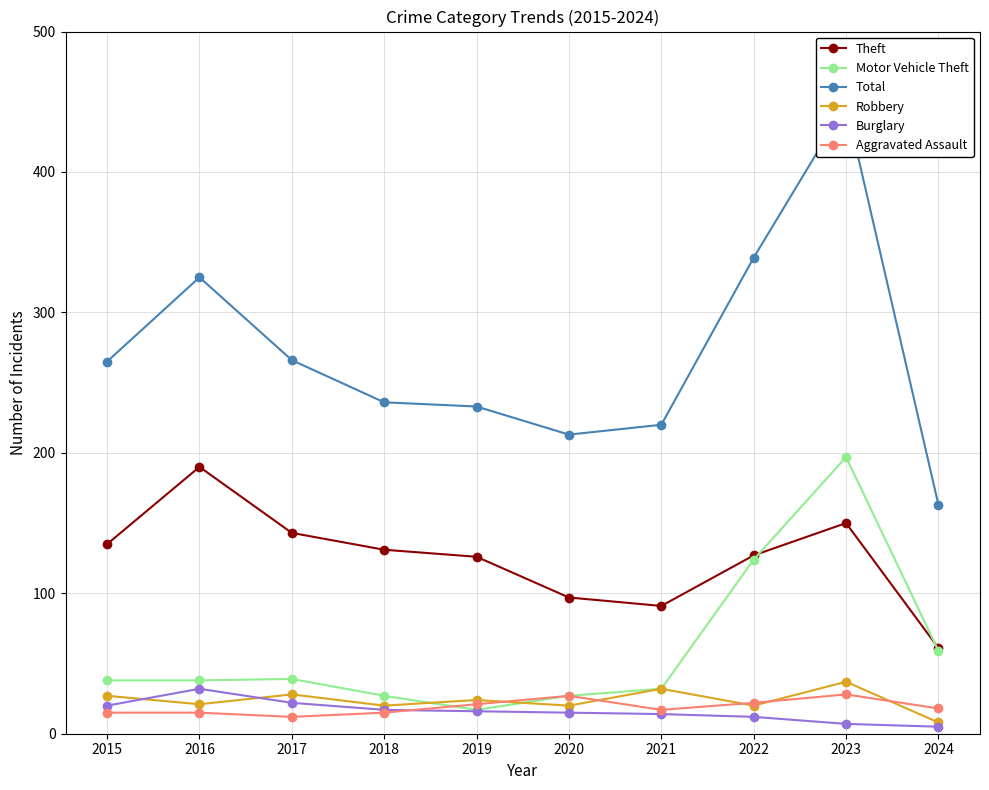

Rank the series by their maximum value, from lowest to highest.

Aggravated Assault, Burglary, Robbery, Theft, Motor Vehicle Theft, Total